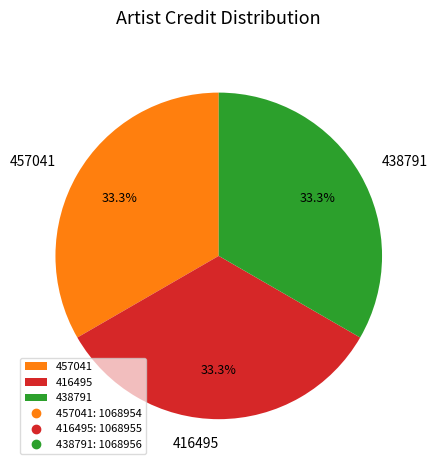

What percentage do 457041 and 438791 together represent?

66.7%